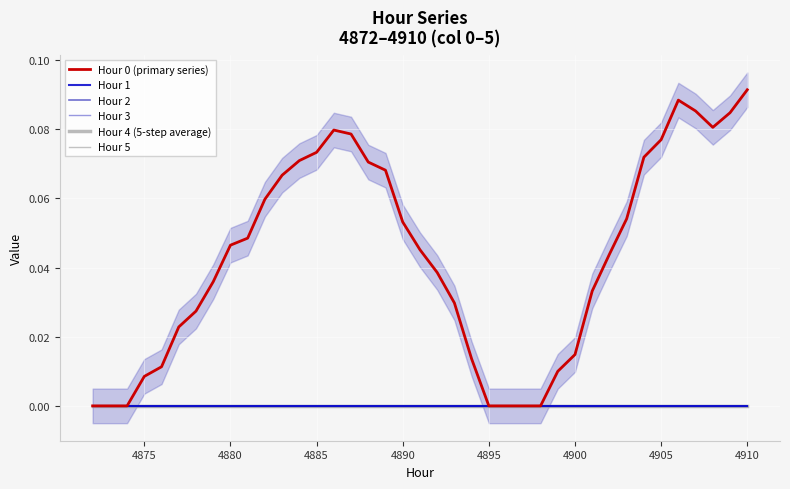

True or false: Hour 4 (5-step average) and Hour 2 intersect in this chart.

False